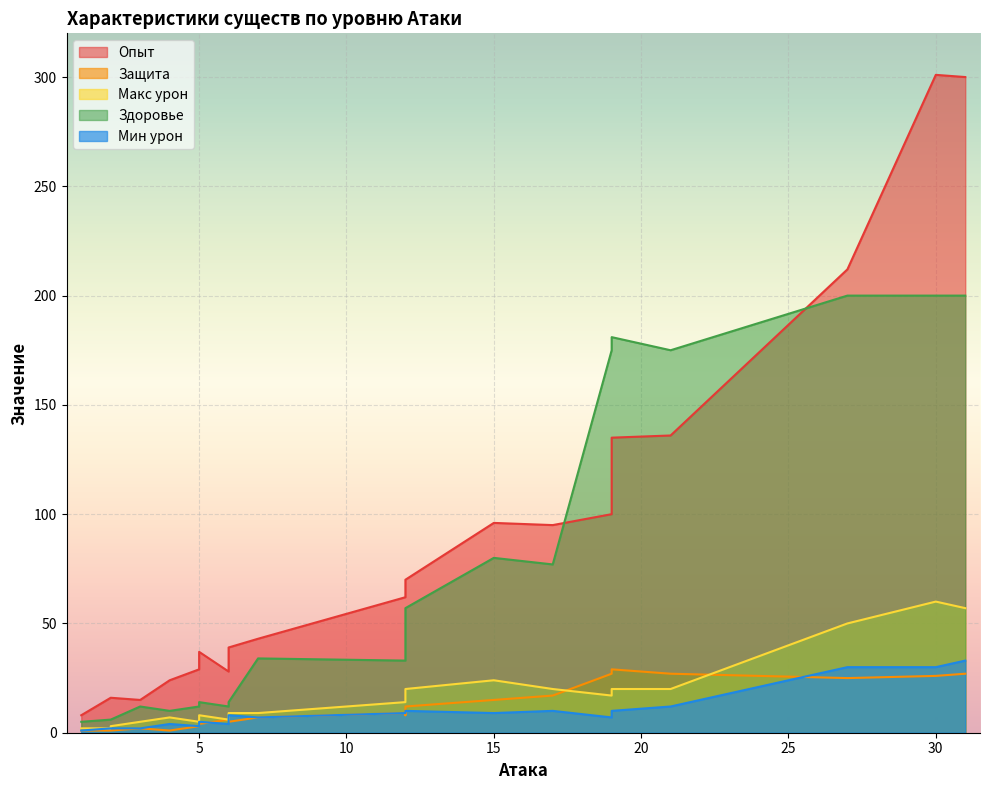

What is the sum of all Мин урон values?

208